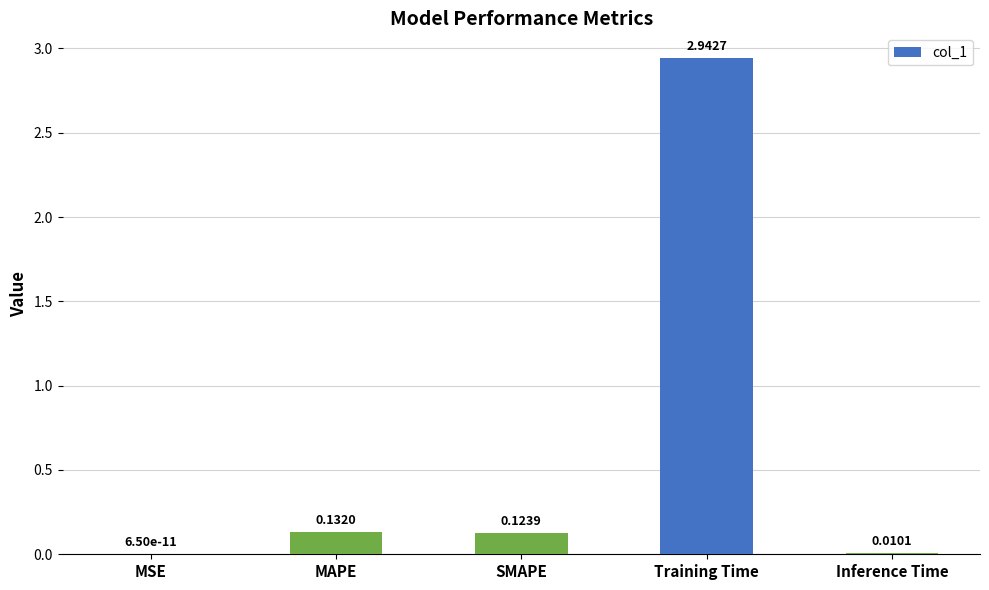

Between SMAPE and MSE, which is larger?

SMAPE